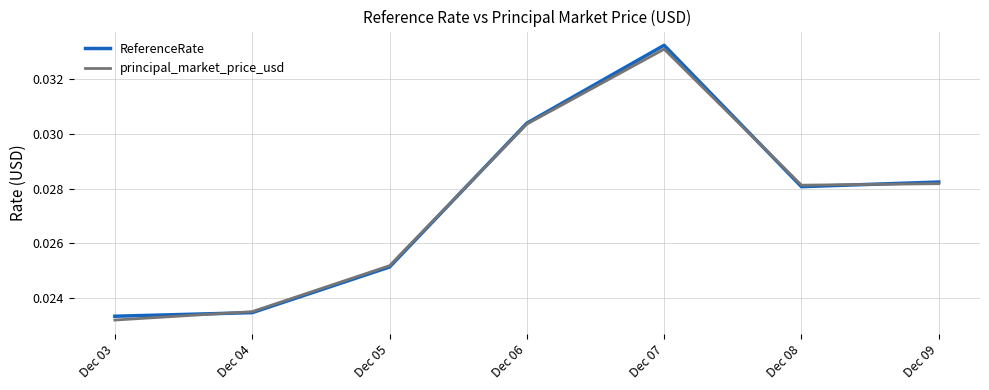

What is the total value across all series at Dec 06?

0.1